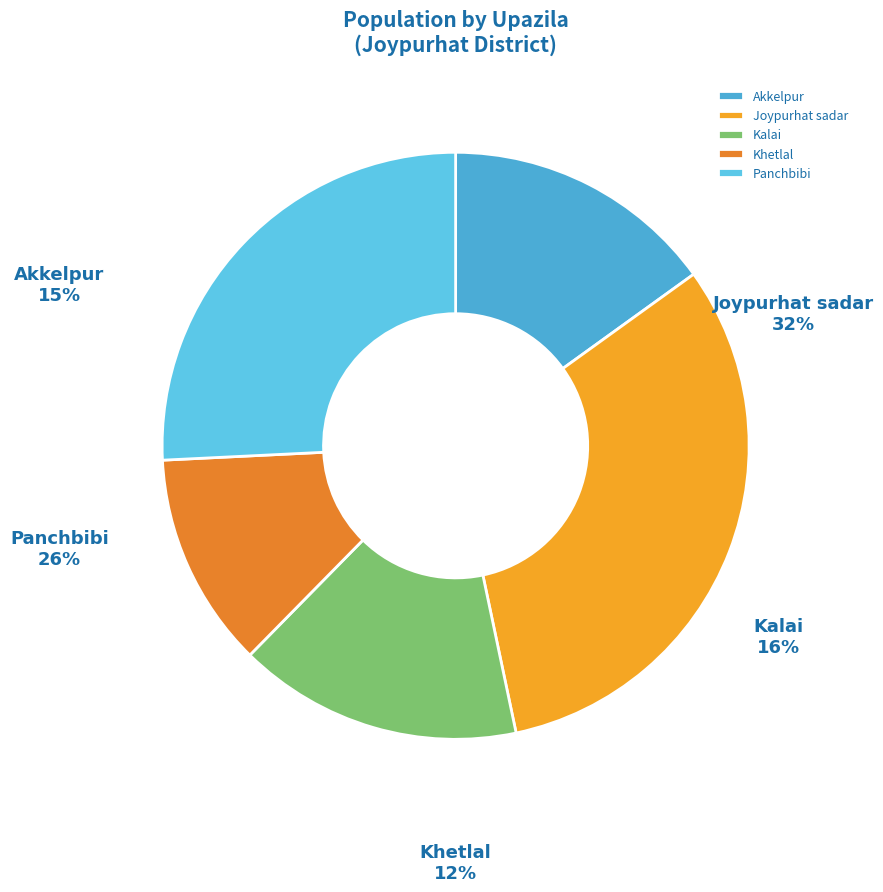

Combined, what portion of the pie is Panchbibi and Kalai?

41.5%